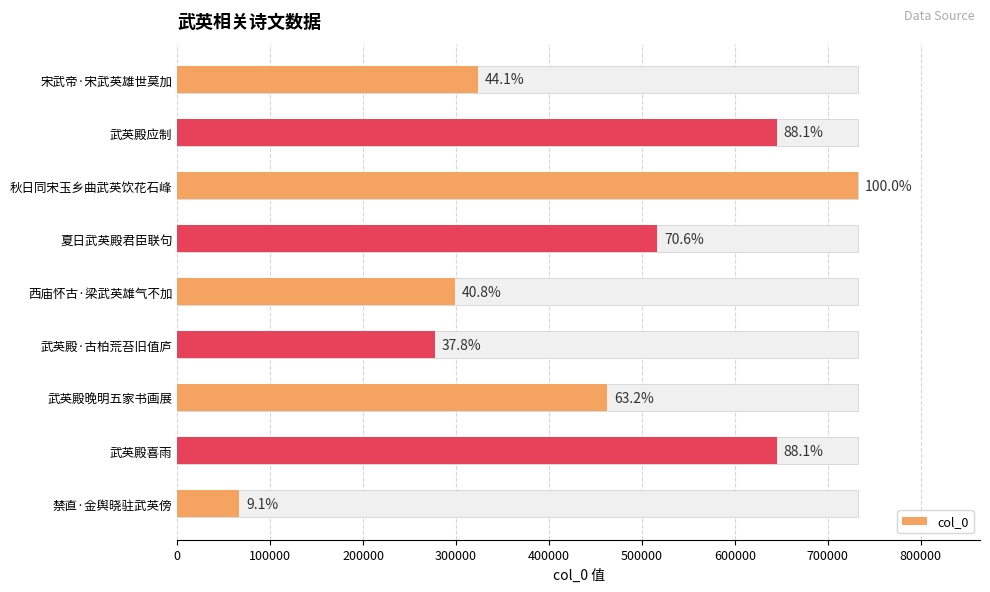

What is the maximum value shown in the chart?

732169